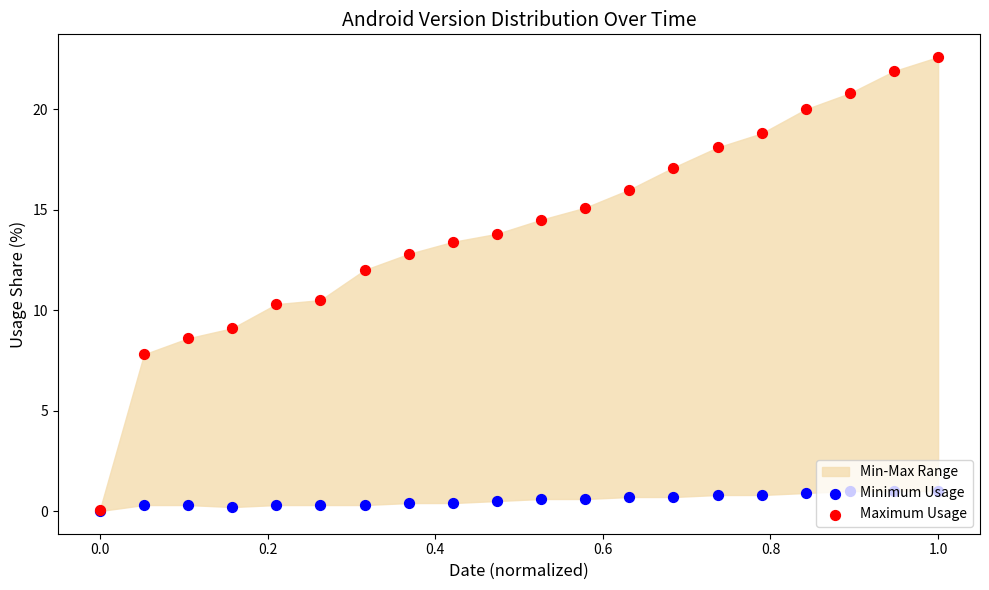

At which category is the sum across all series the highest?

1.0